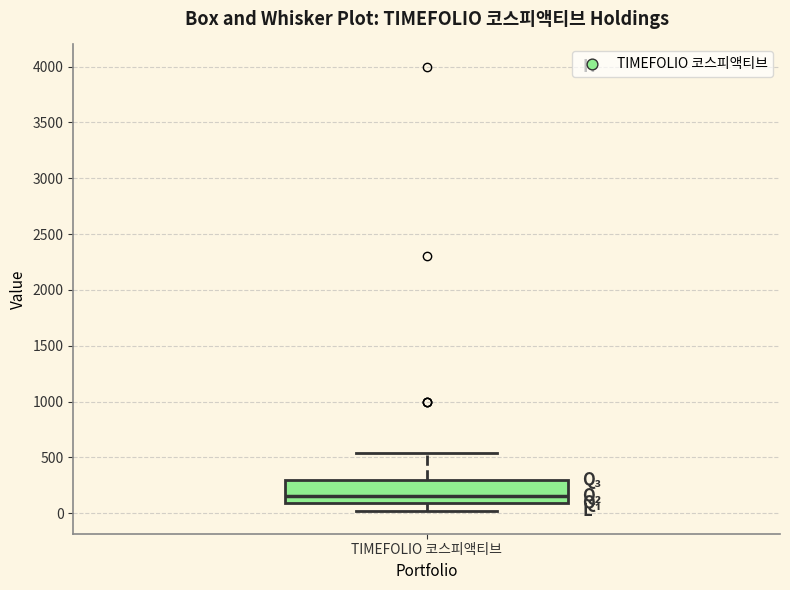

Transcribe this box plot: give where the median line is, the range the box spans, and where the two whiskers end, as read against the y-axis. The values are not printed on the chart, so give them approximately, as read against the axis.

median 150, box 100 to 300, whiskers 0 to 550